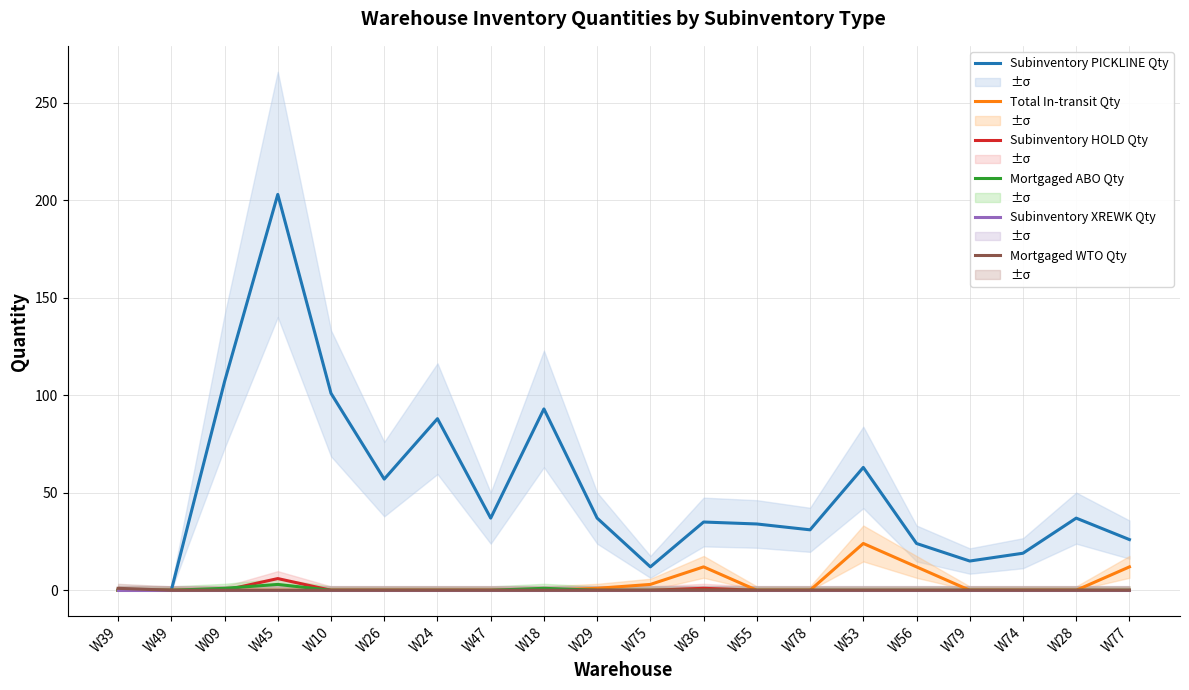

What is the sum of the Mortgaged WTO Qty values at W39 and W28?

1